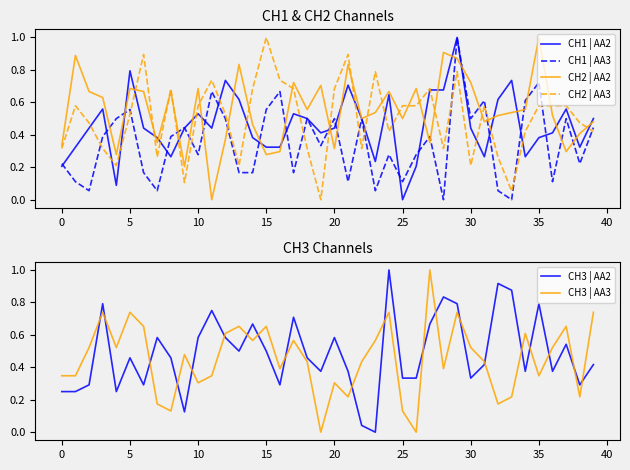

Which series ends up on top after the final intersection of CH2 | AA3 and CH1 | AA2?

CH1 | AA2